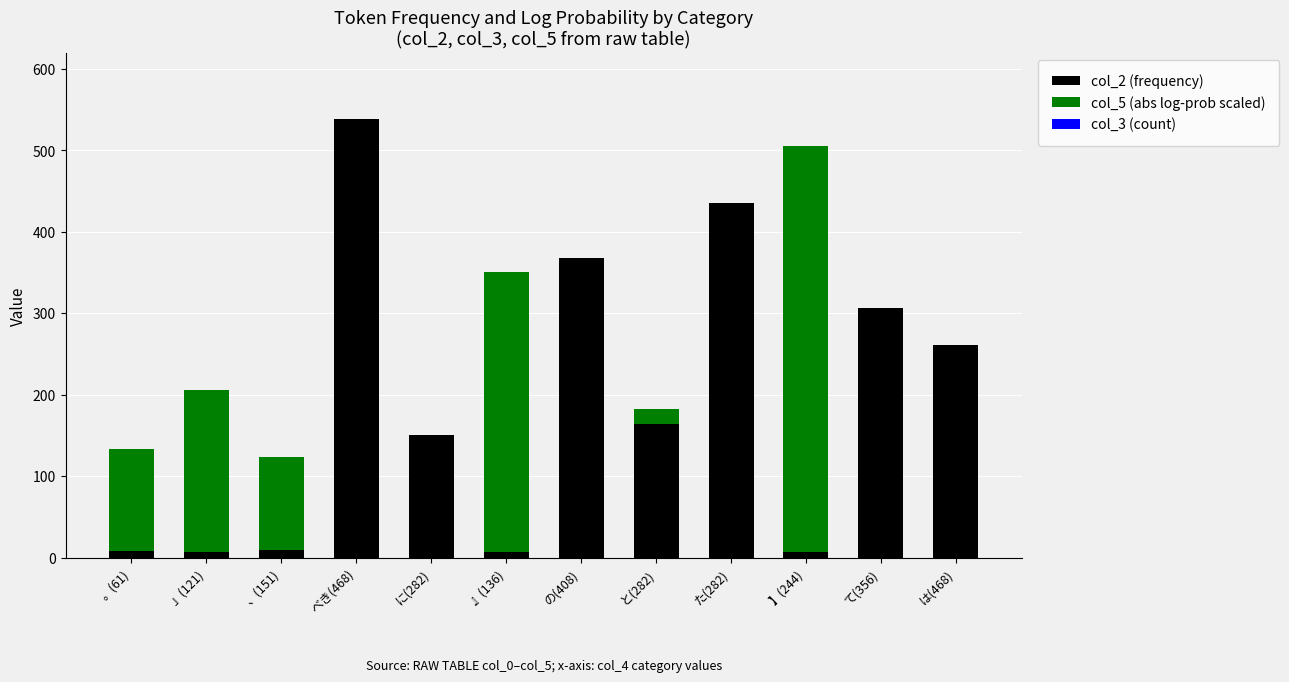

What is the total value across all series at 、(151)?

123.9